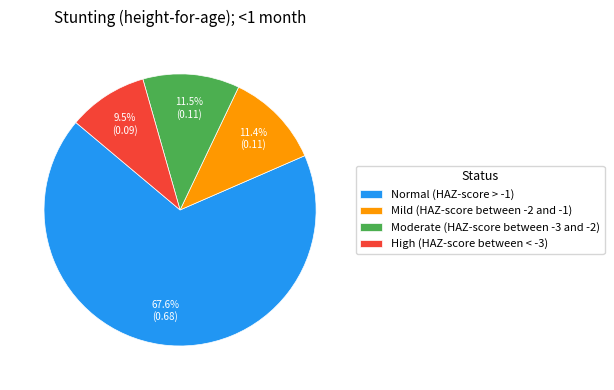

To the nearest percent, what percentage of the pie is Mild (HAZ-score between -2 and -1)?

11%